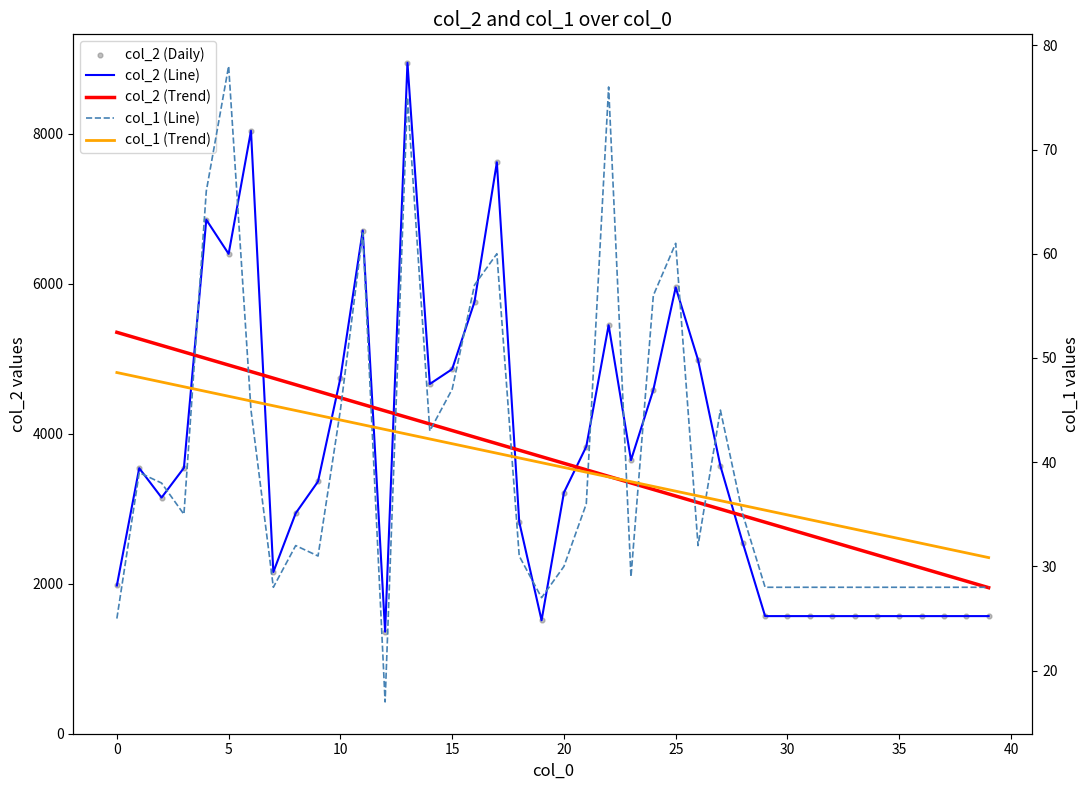

At which category is the sum across all series the highest?

13